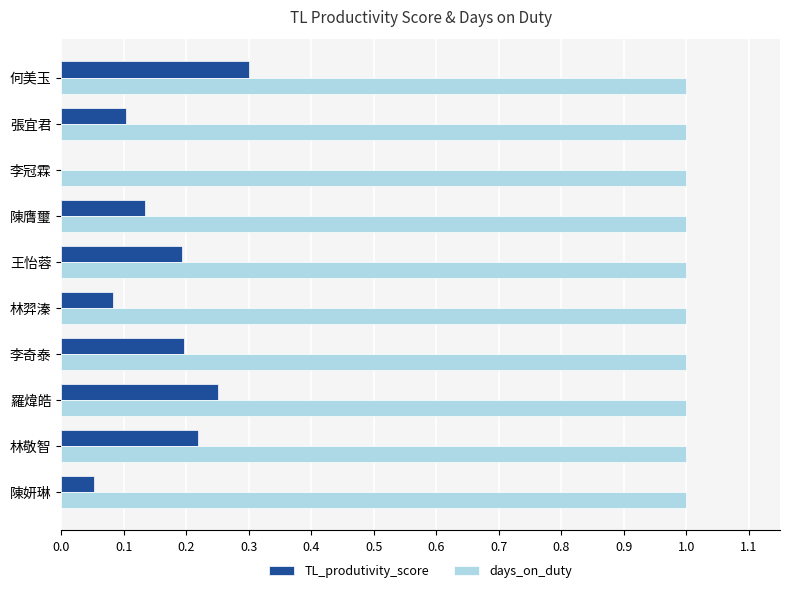

At which category is the sum across all series the highest?

何美玉